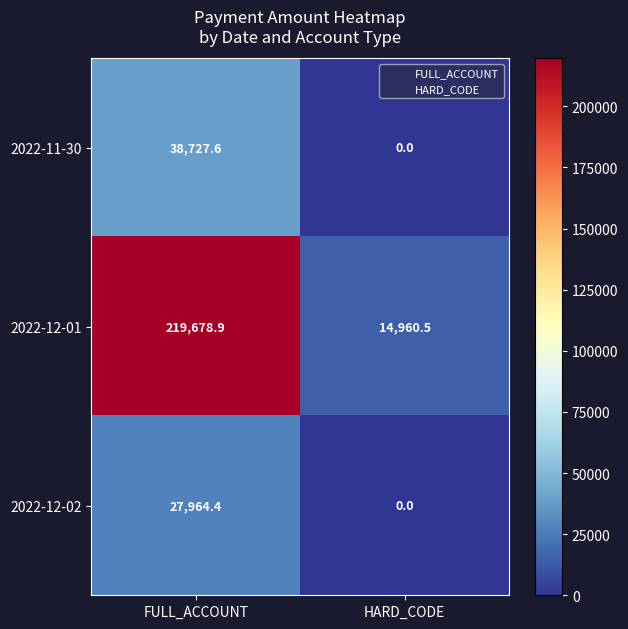

What is the difference between the highest and lowest values at FULL_ACCOUNT?

191714.5